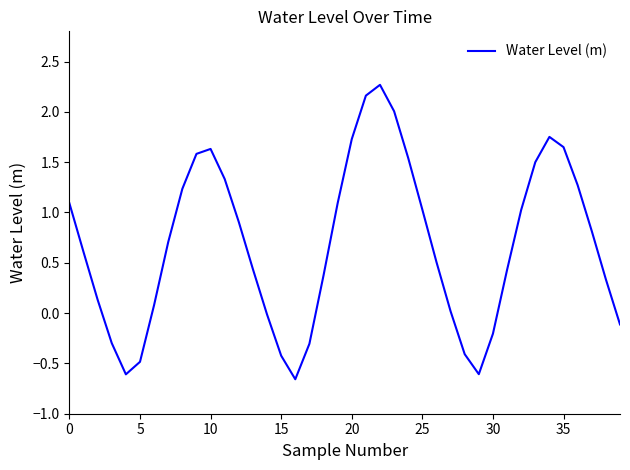

What is the greatest value displayed?

2.3